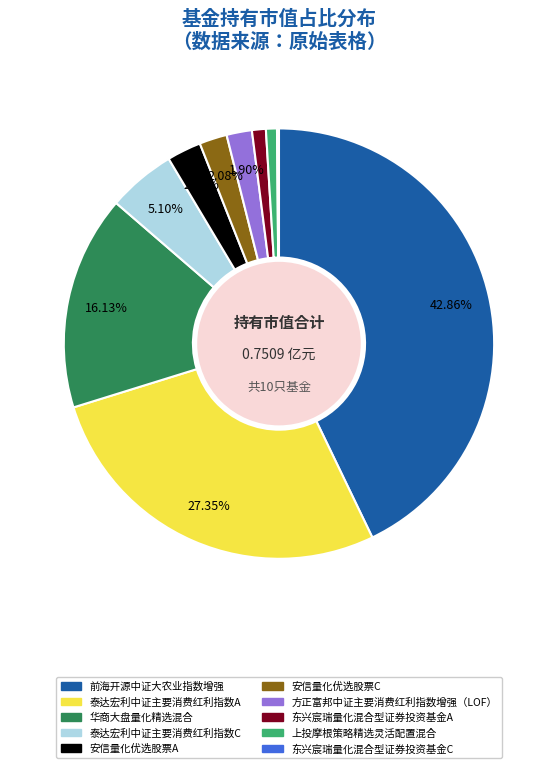

What portion of the pie excludes 泰达宏利中证主要消费红利指数C?

94.9%